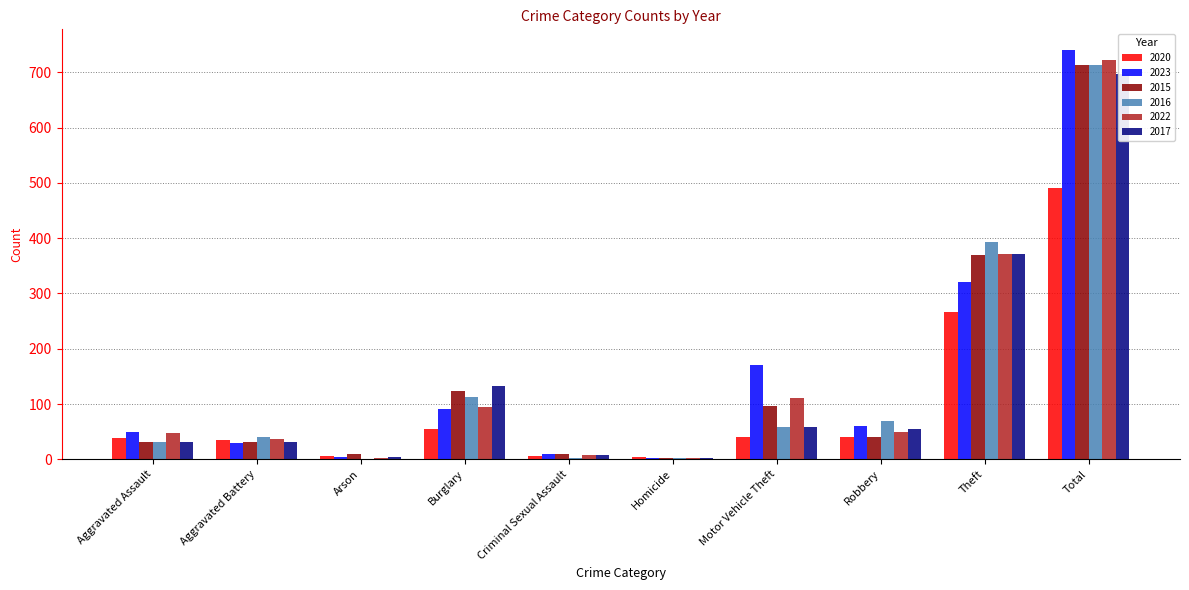

What is the highest value of the 2020 series?

491